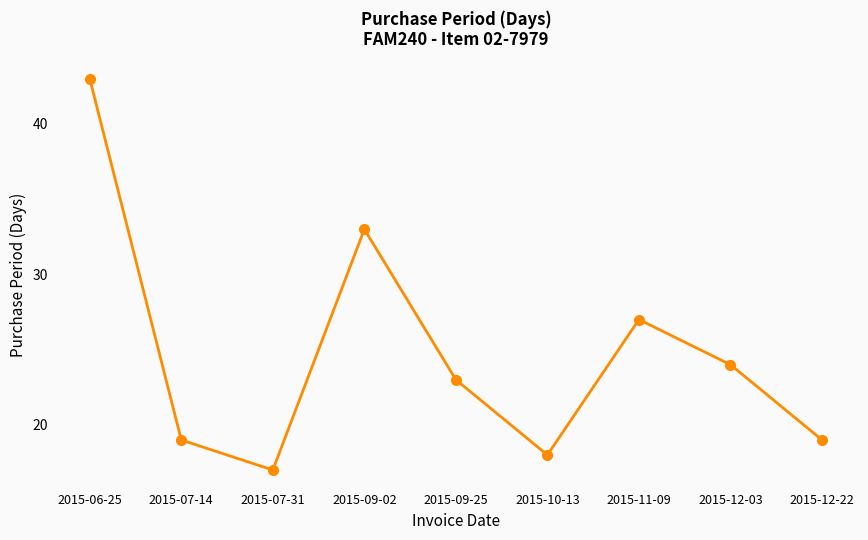

Which label corresponds to the largest value in the chart?

2015-06-25